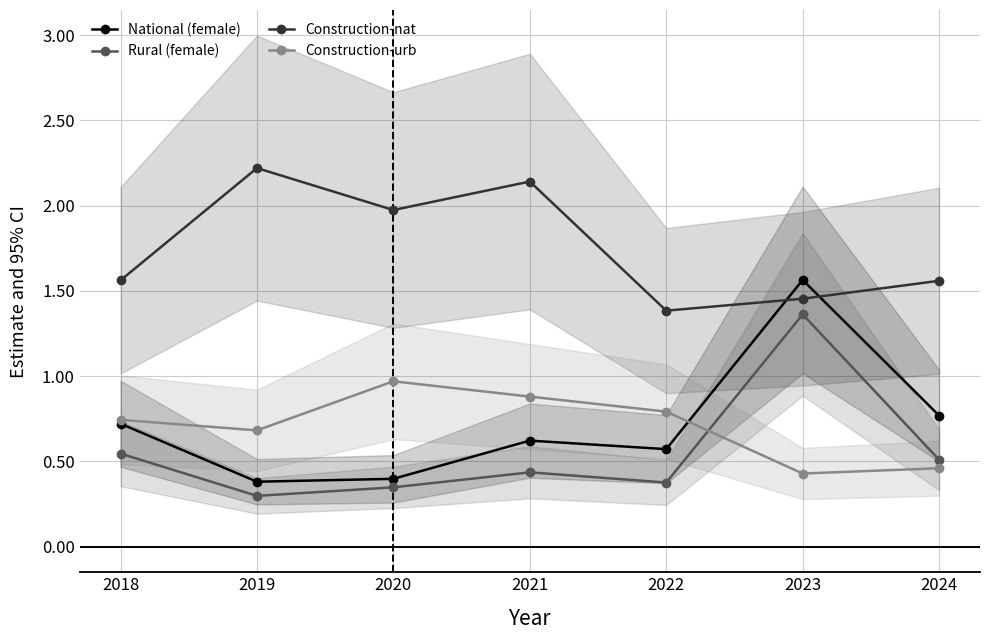

Does the chart display data point markers on the line(s)?

Yes